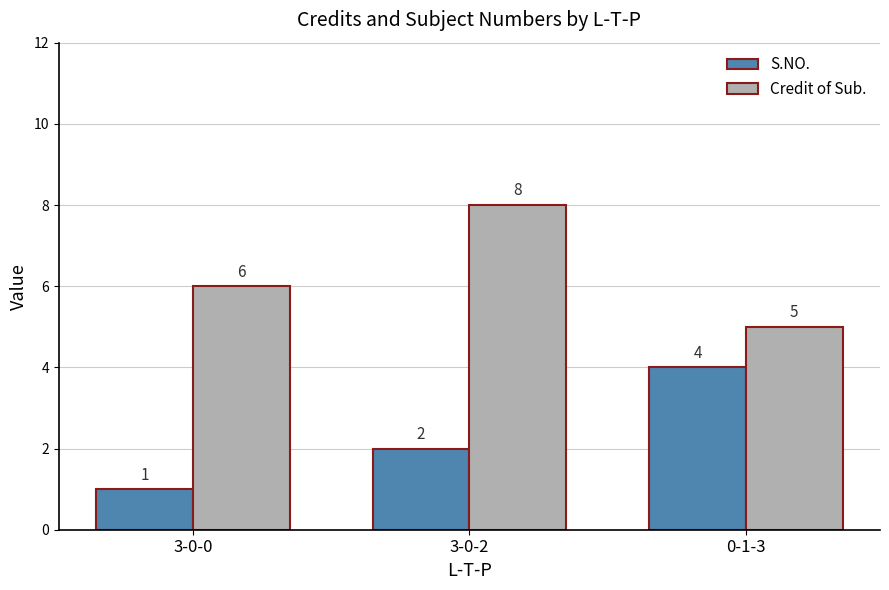

Count the number of categories in the chart.

3